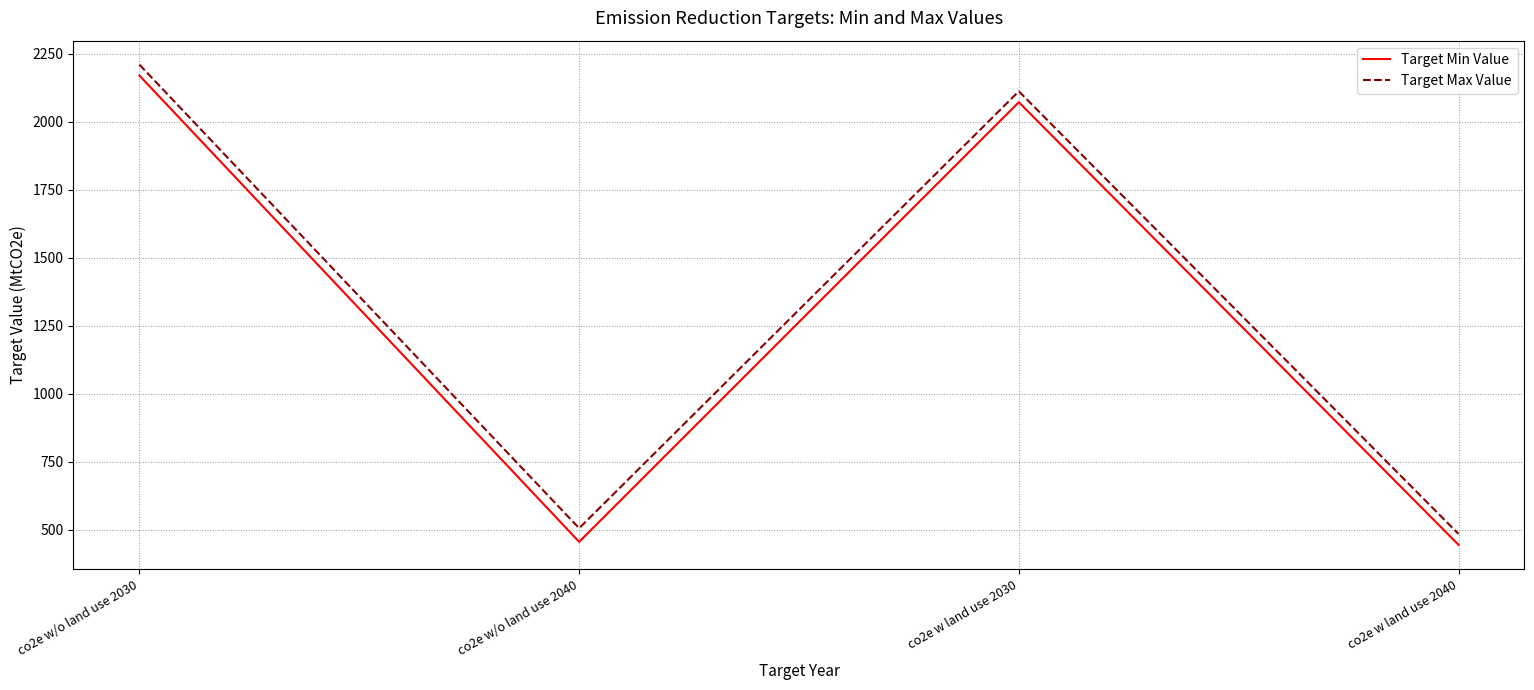

Is it true that Target Max Value equals 506 at co2e w/o land use 2040?

True